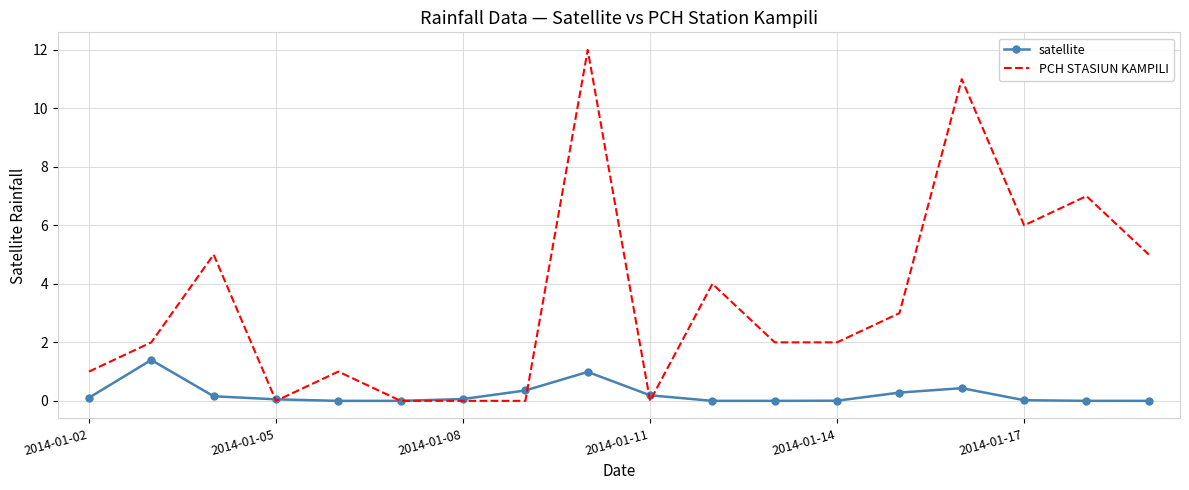

Which series has the widest spread of values?

PCH STASIUN KAMPILI